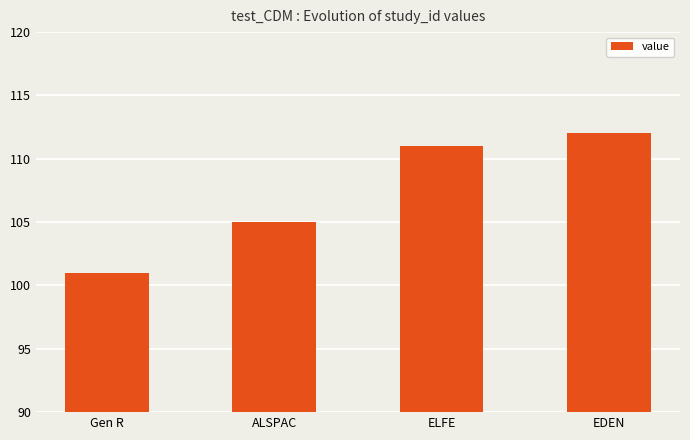

What is the difference between the maximum and second lowest values?

7